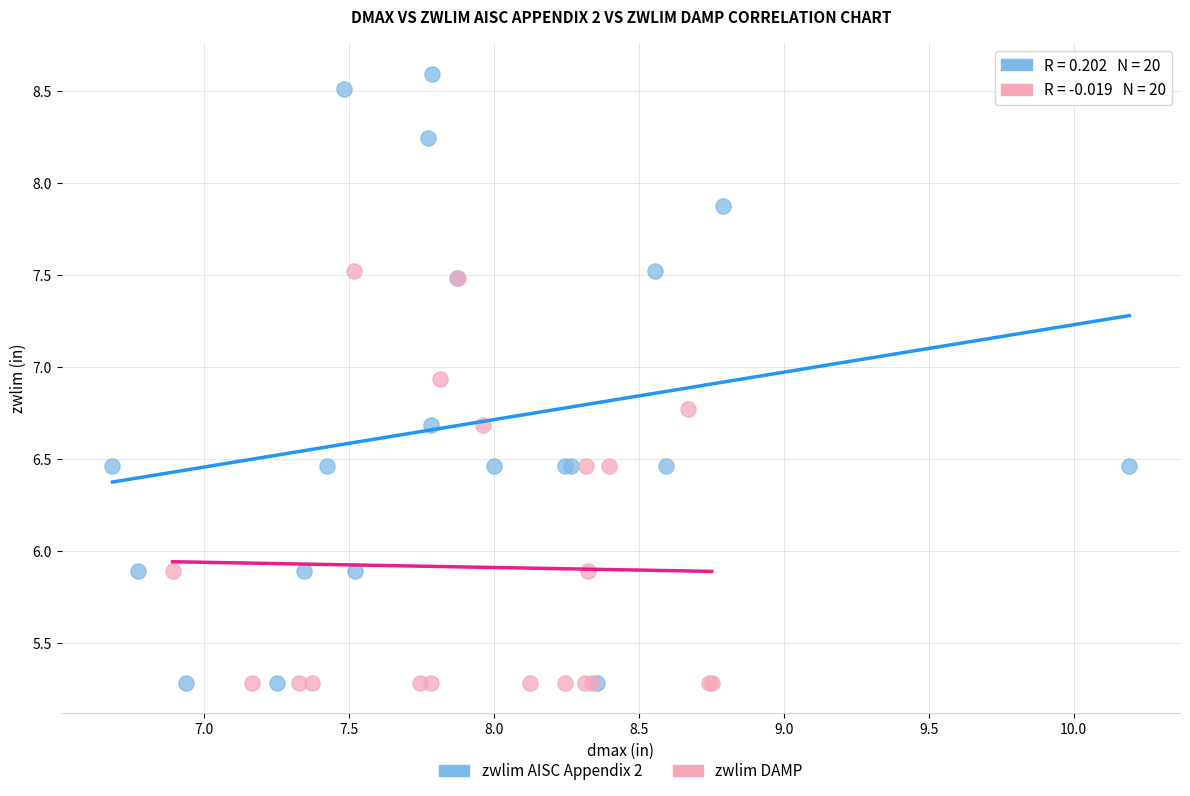

Which series reaches the maximum Y coordinate?

zwlim AISC Appendix 2